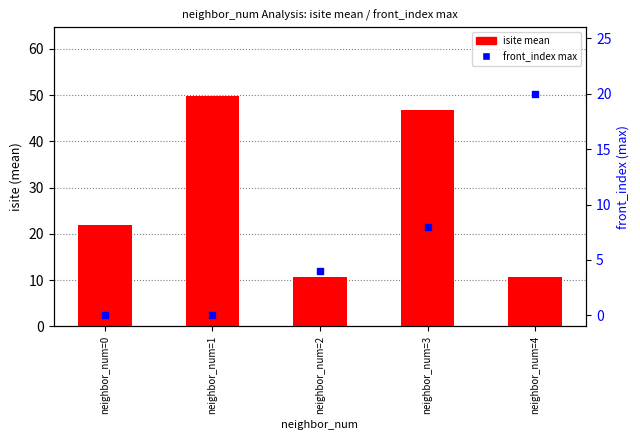

Which series has the largest total across all categories?

isite mean